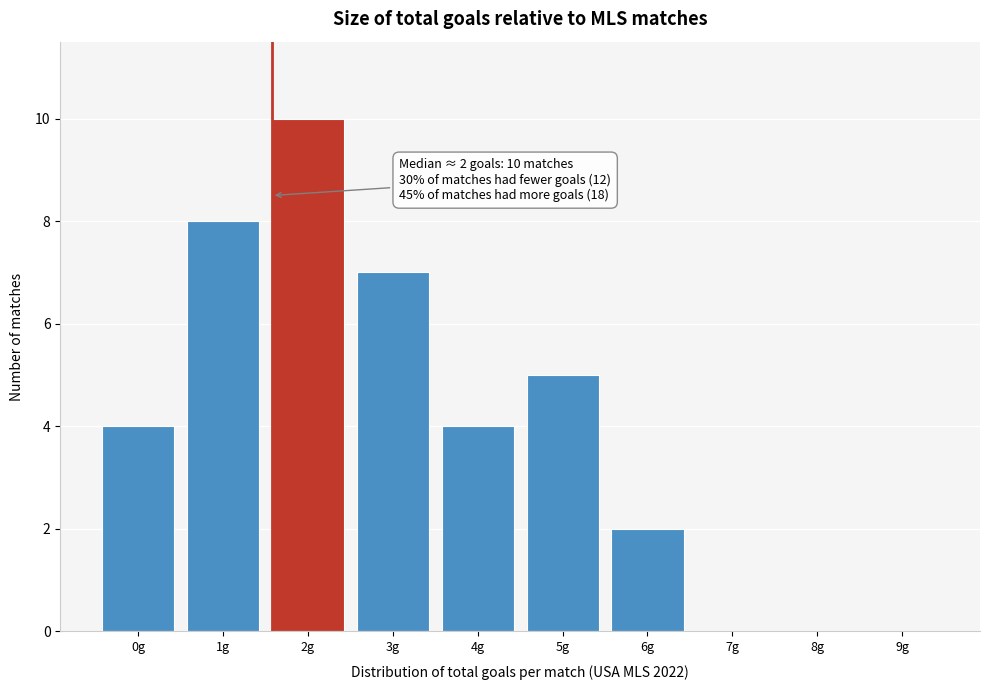

Reading left to right, extract all data points from this chart.

0g=4	1g=8	2g=10	3g=7	4g=4	5g=5	6g=2	7g=0	8g=0	9g=0